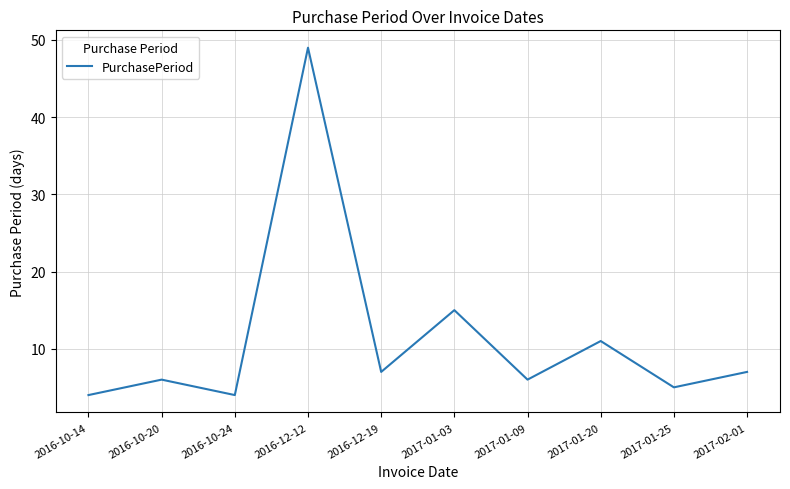

Where does the data first go above 7?

2016-12-12